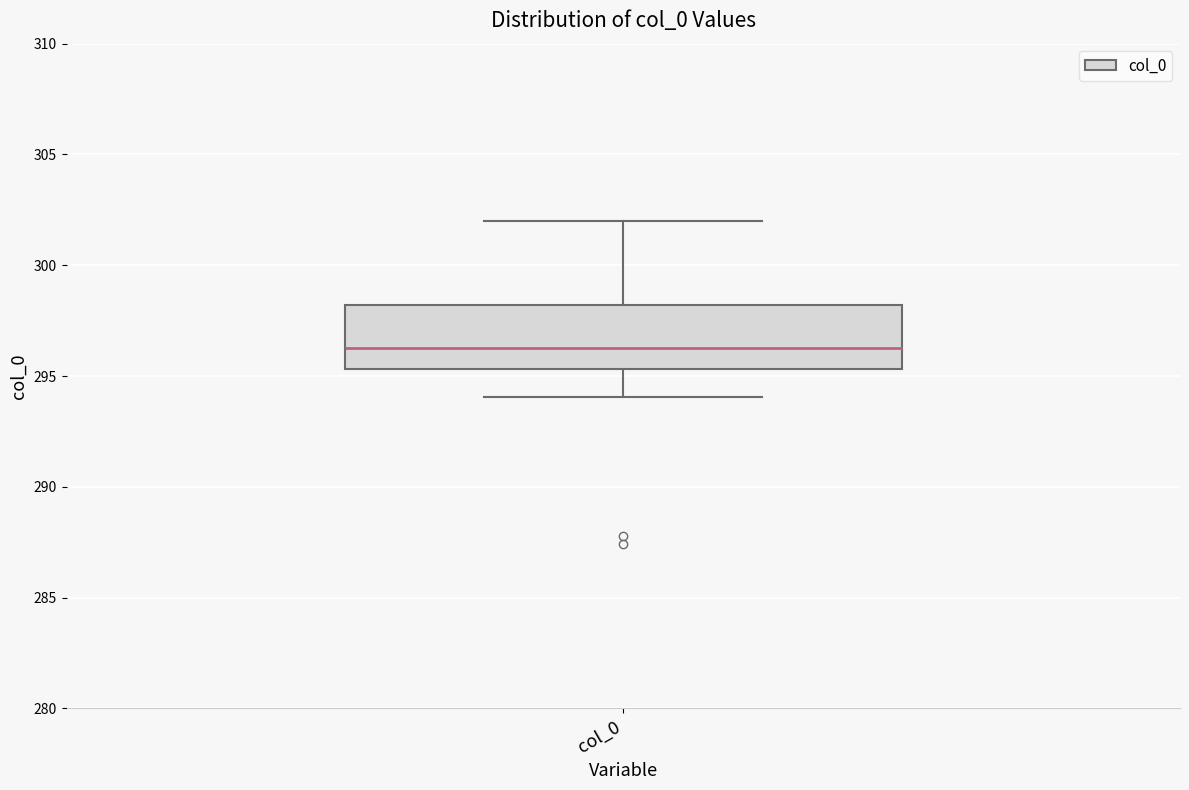

Where does the lower whisker of the box for col_0 end on the y-axis? The values are not printed on the chart, so give them approximately, as read against the axis.

294.0